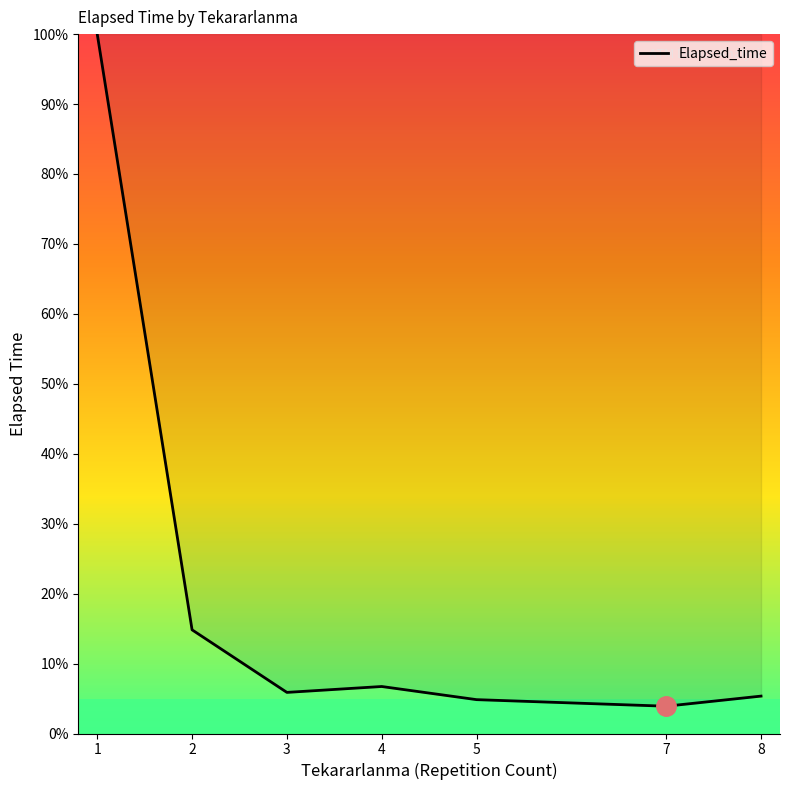

What is the difference between the maximum and minimum values?

96.1